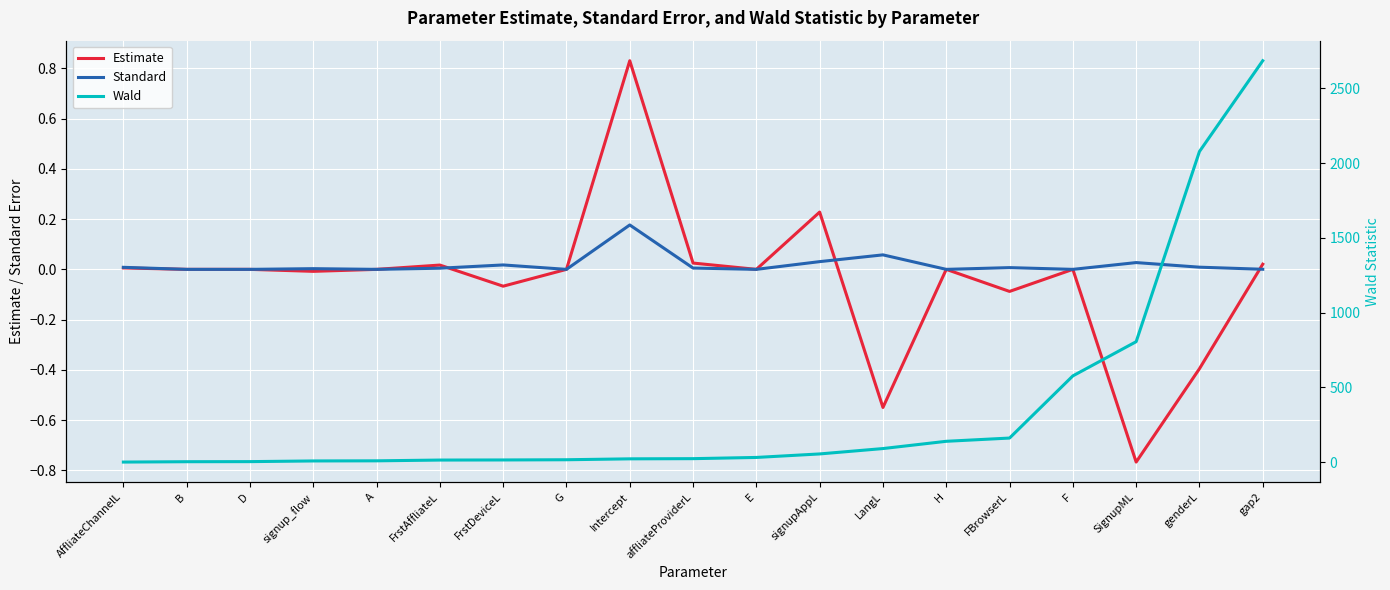

What value does the Wald series have at AffliateChannelL?

0.5